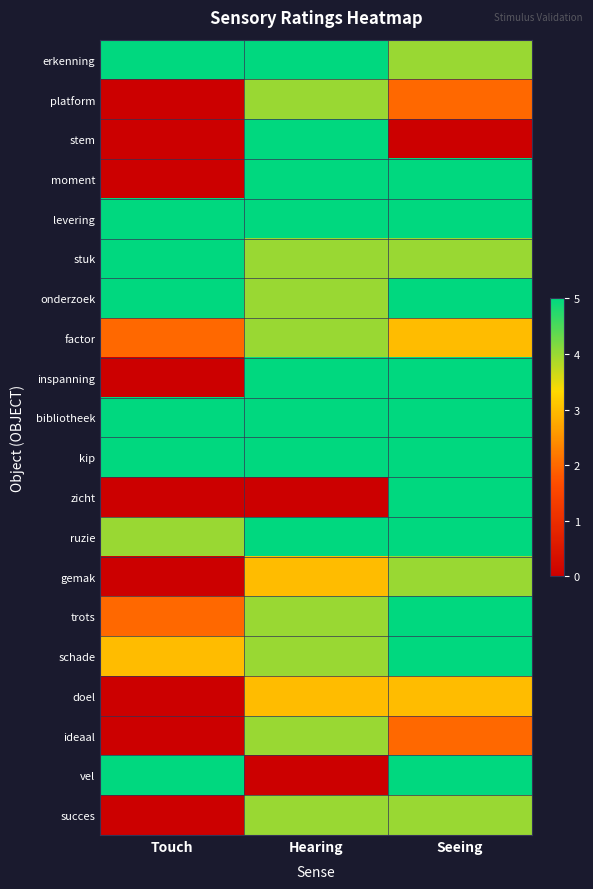

How many series are shown in this chart?

20